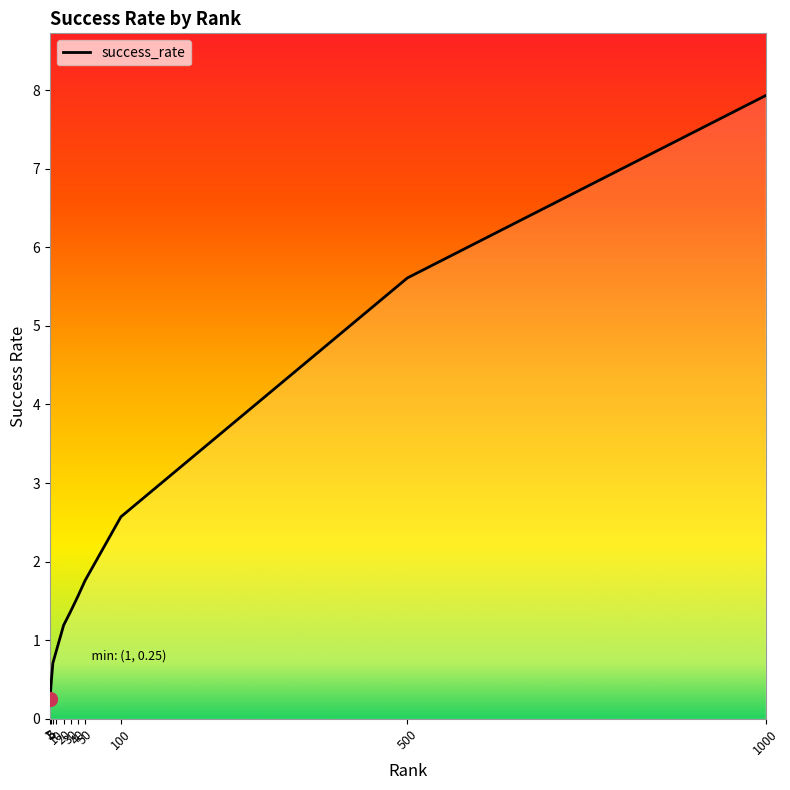

Rank the categories by value from highest to lowest.

1000, 500, 100, 50, 40, 30, 20, 10, 5, 3, 1